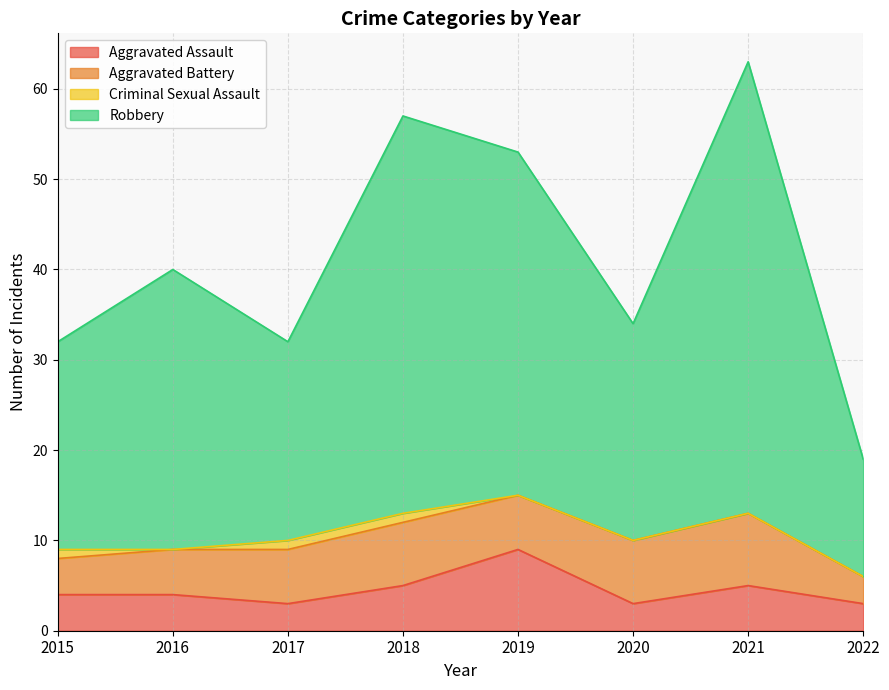

The Aggravated Assault series shows 5 at 2022. True or false?

False